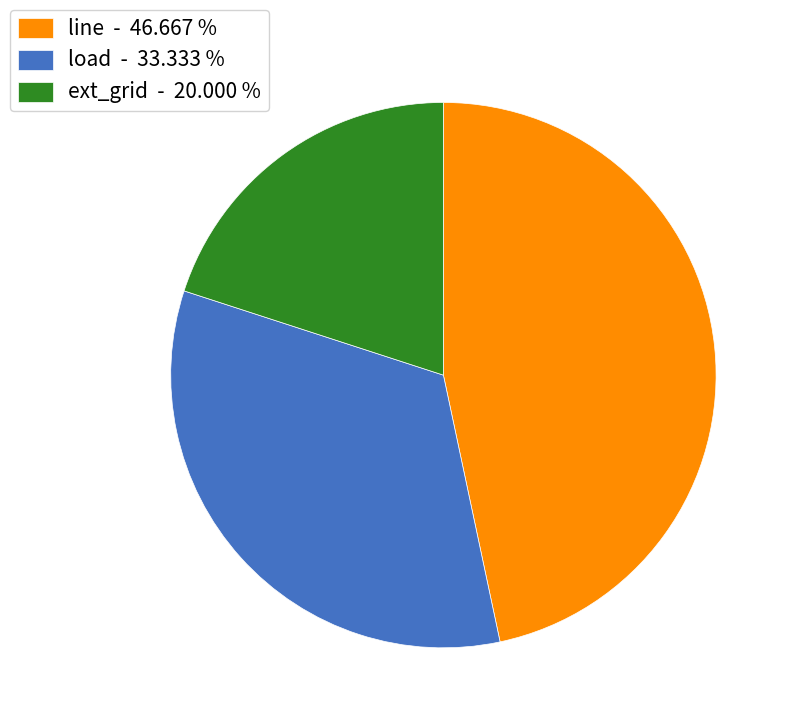

Rank the categories by value from lowest to highest.

ext_grid - 20.000 %, load - 33.333 %, line - 46.667 %